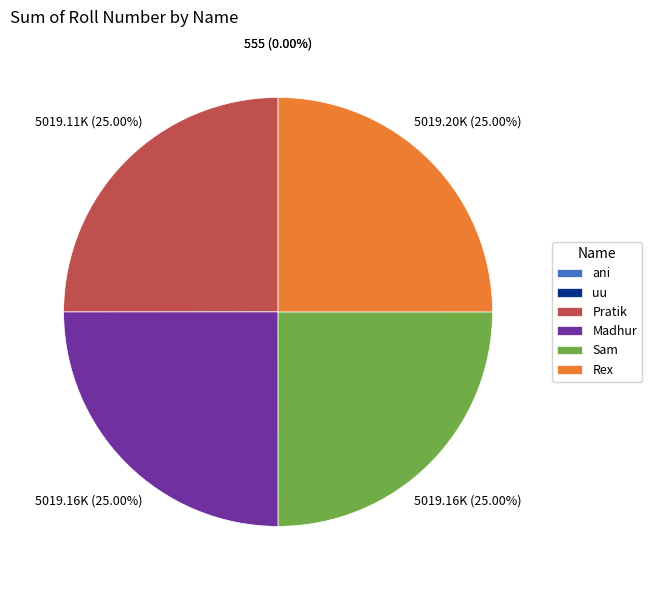

Approximately how many times larger is the value at Madhur compared to Rex?

1.0